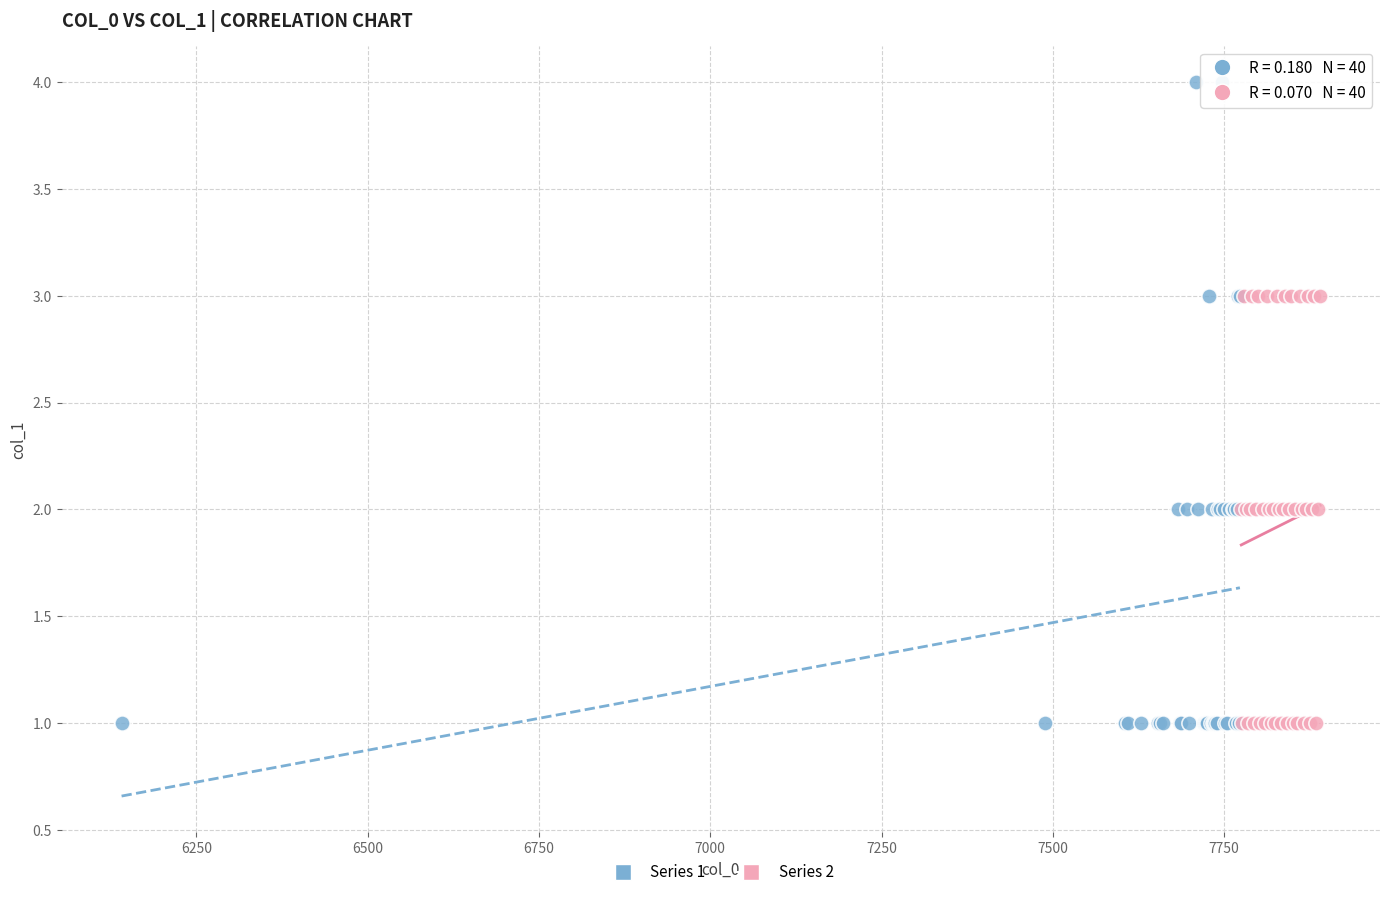

What are all the series names shown in the legend?

Series 1, Series 2